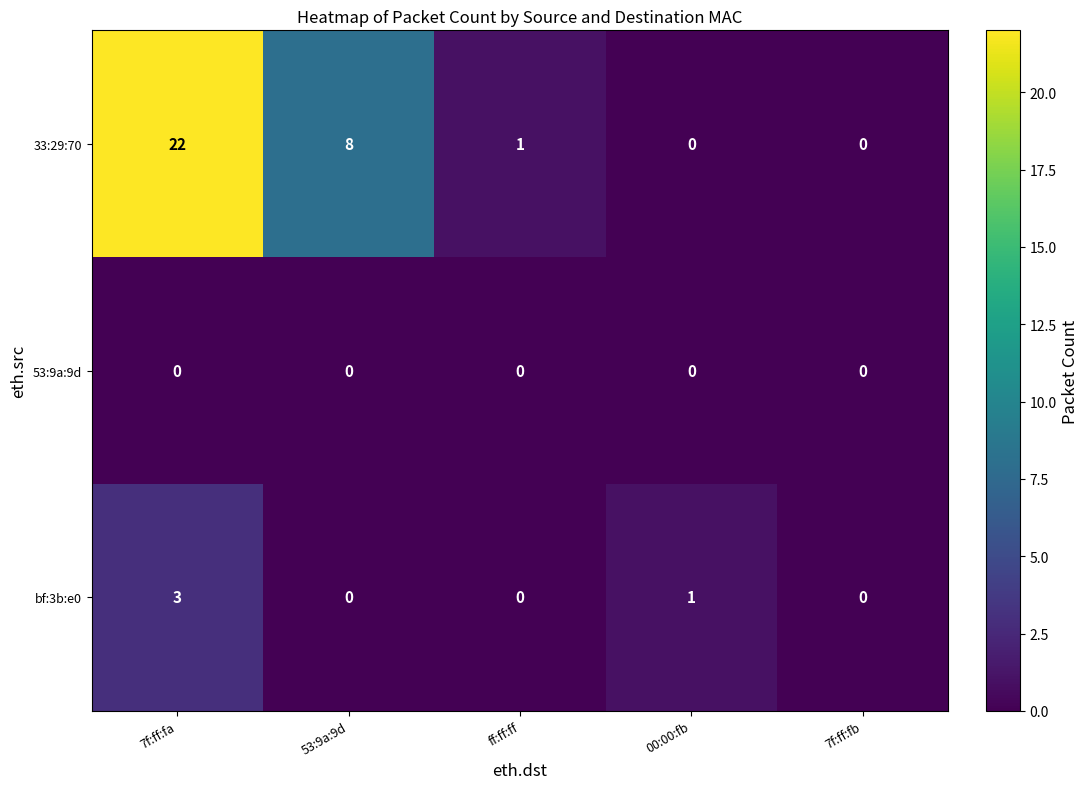

How many bf:3b:e0 values are between 0 and 1?

4